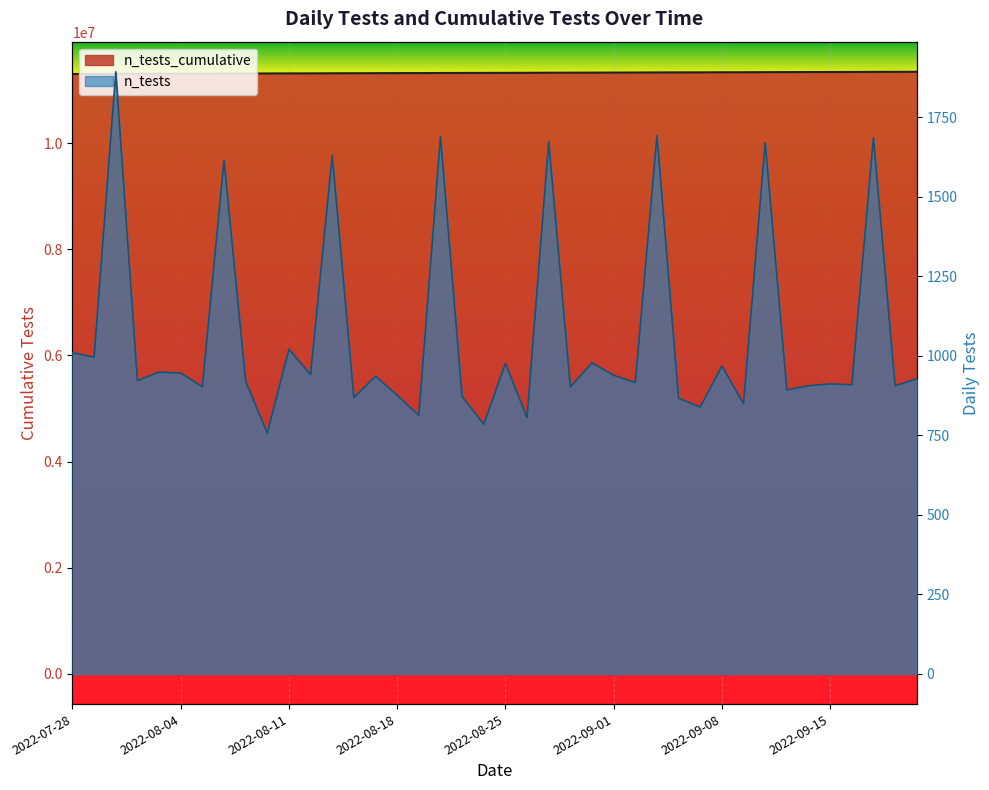

Reading right to left, extract all data points from this chart.

11344949	11344021	11343115	11341429	11340520	11339608	11338702	11337809	11336139	11335289	11334321	11333482	11332615	11330923	11330007	11329068	11328090	11327188	11325515	11324709	11323733	11322948	11322076	11320387	11319574	11318698	11317762	11316893	11315263	11314322	11313301	11312544	11311624	11310009	11309106	11308160	11307211	11306289	11304396	11303400